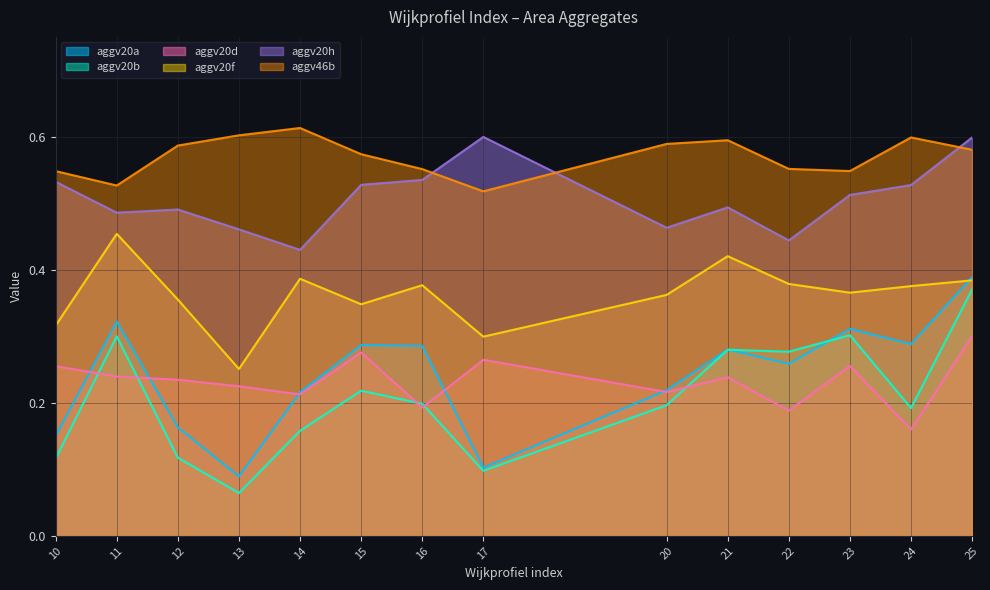

Is the value of aggv20a at 10 greater than the value of aggv20h at 21?

No